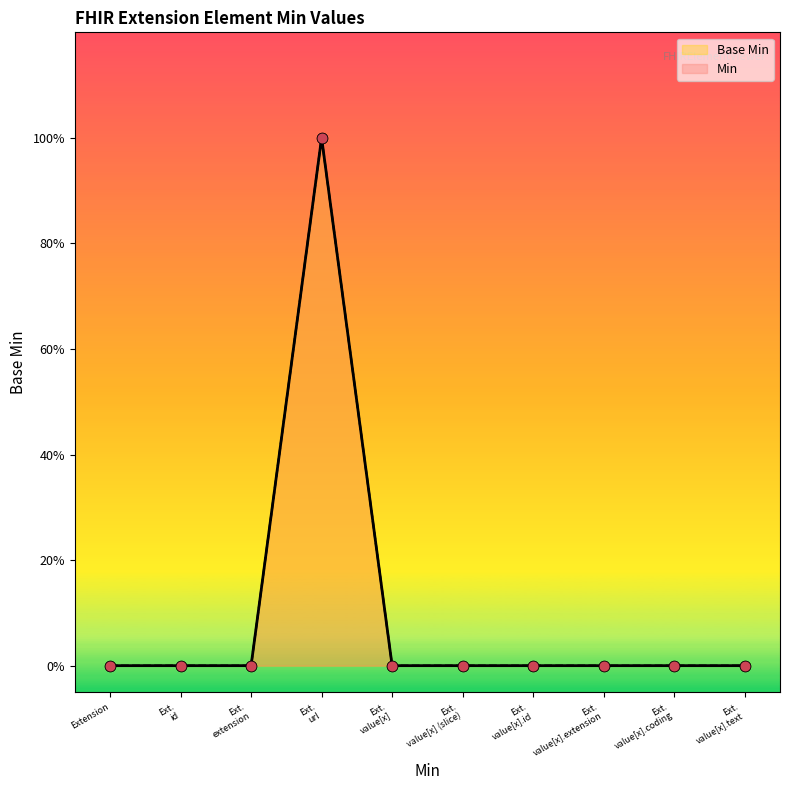

Which series has the largest total across all categories?

Base Min